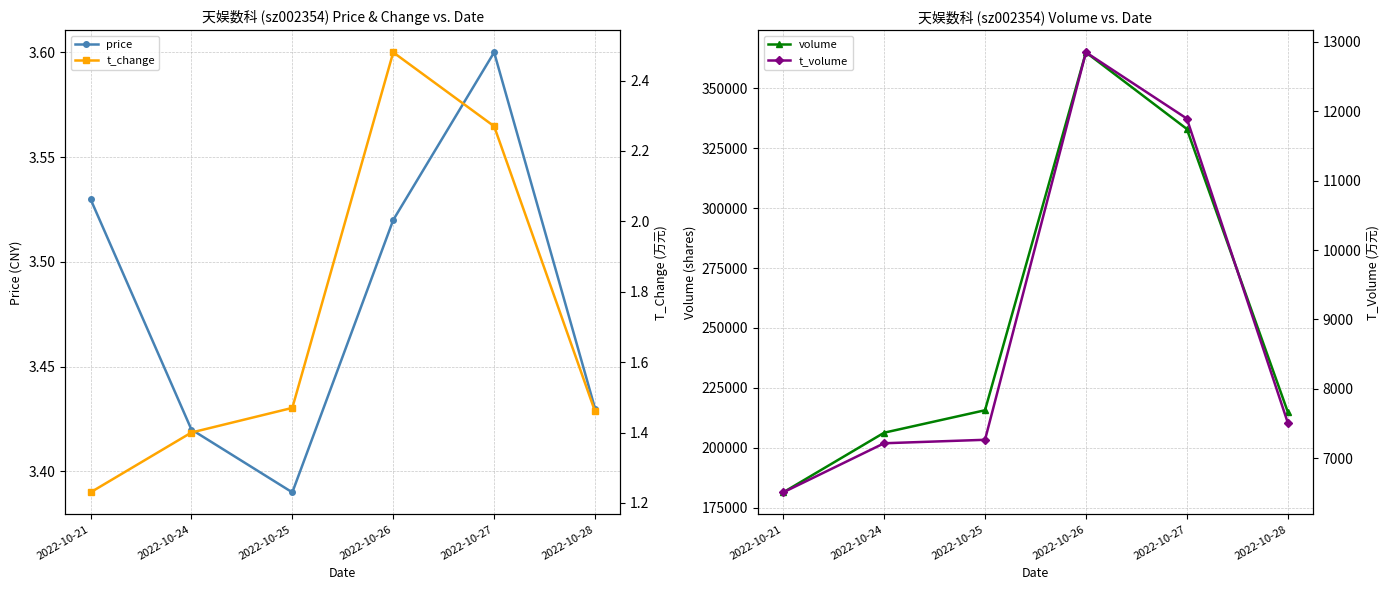

Is it true that volume equals 215664.0 at 2022-10-25?

True